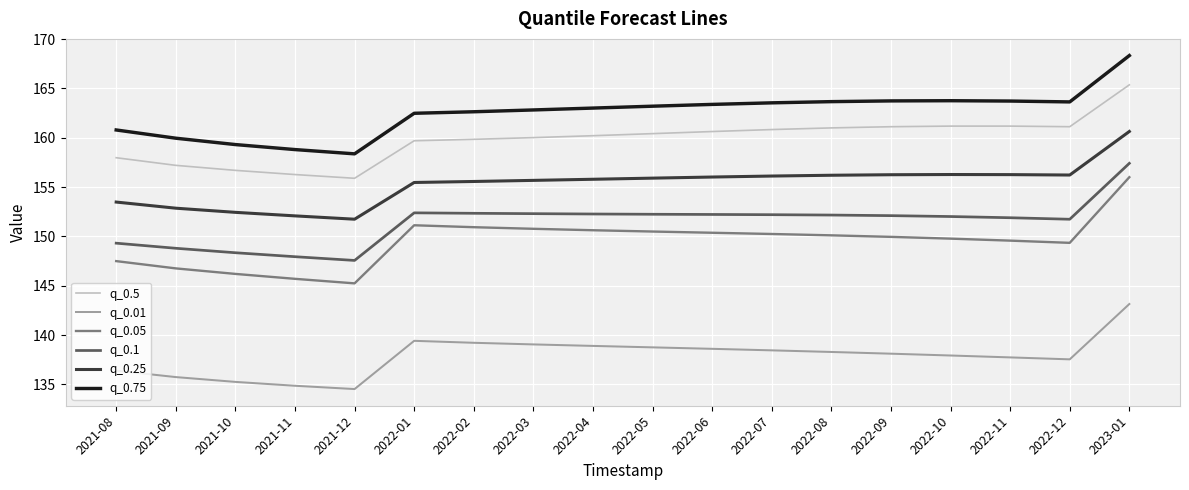

What value does the q_0.5 series have at 2022-06?

160.6